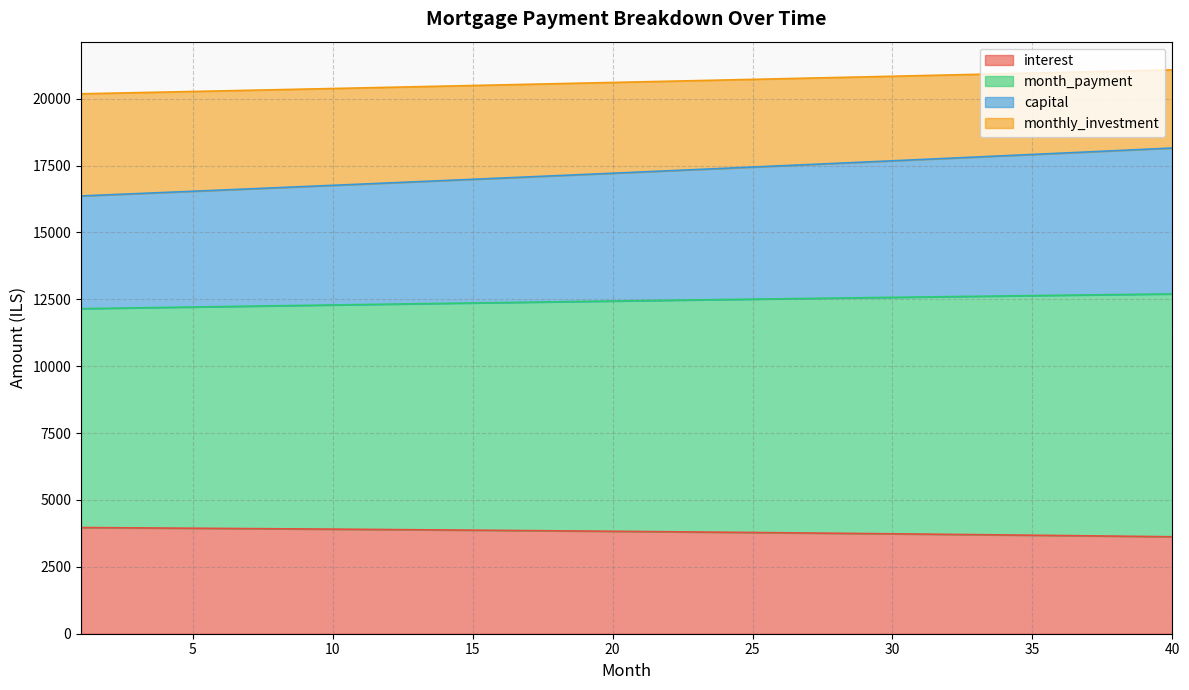

What is the minimum value for interest?

3624.6